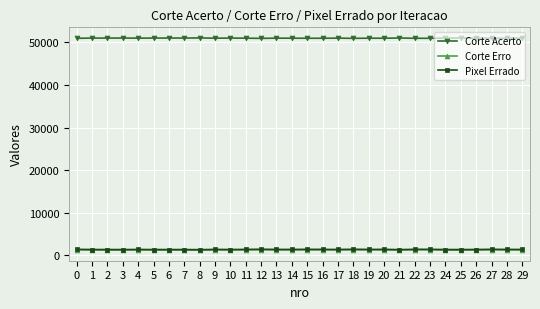

What are all the series names shown in the legend?

Corte Acerto, Corte Erro, Pixel Errado